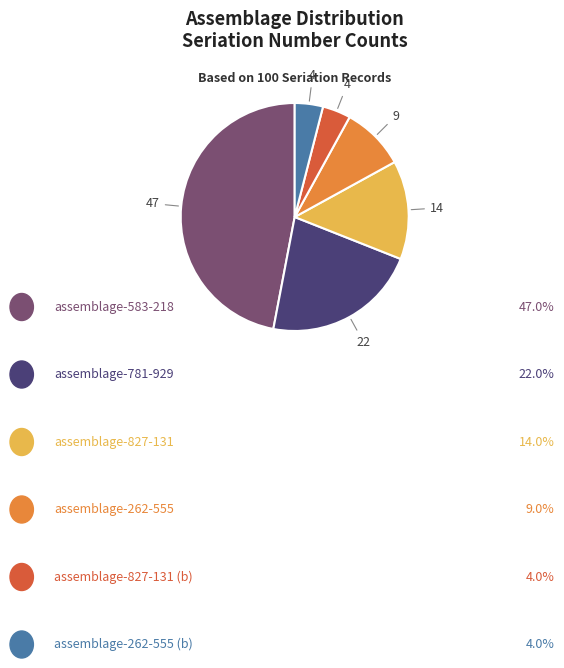

Does any single category account for the majority?

No